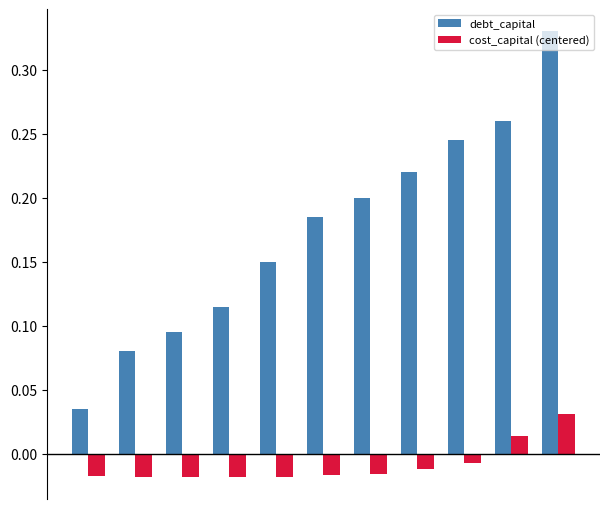

How many groups of bars are there?

11